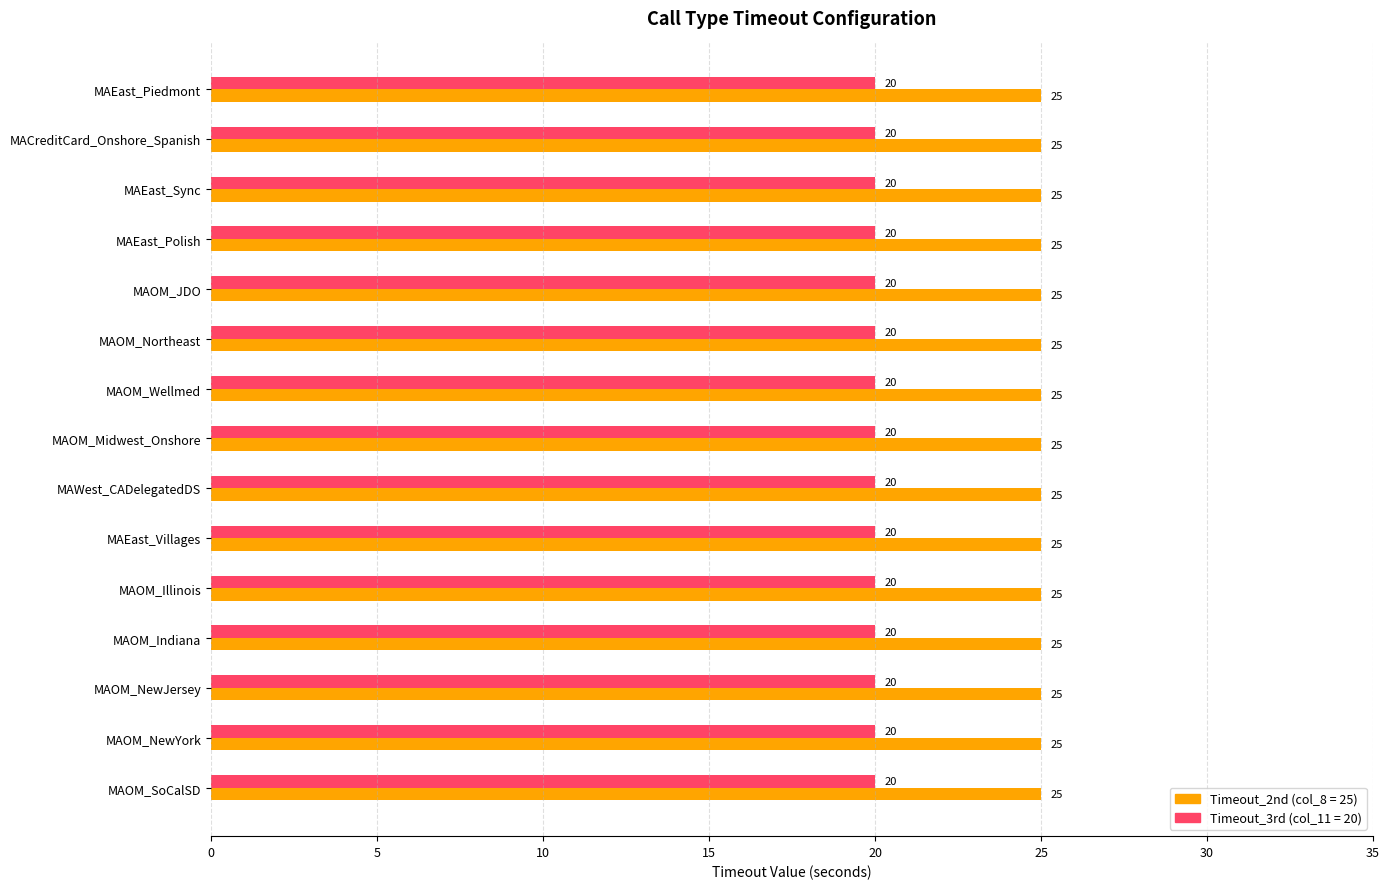

What is the total value across all series at MAOM_Midwest_Onshore?

45